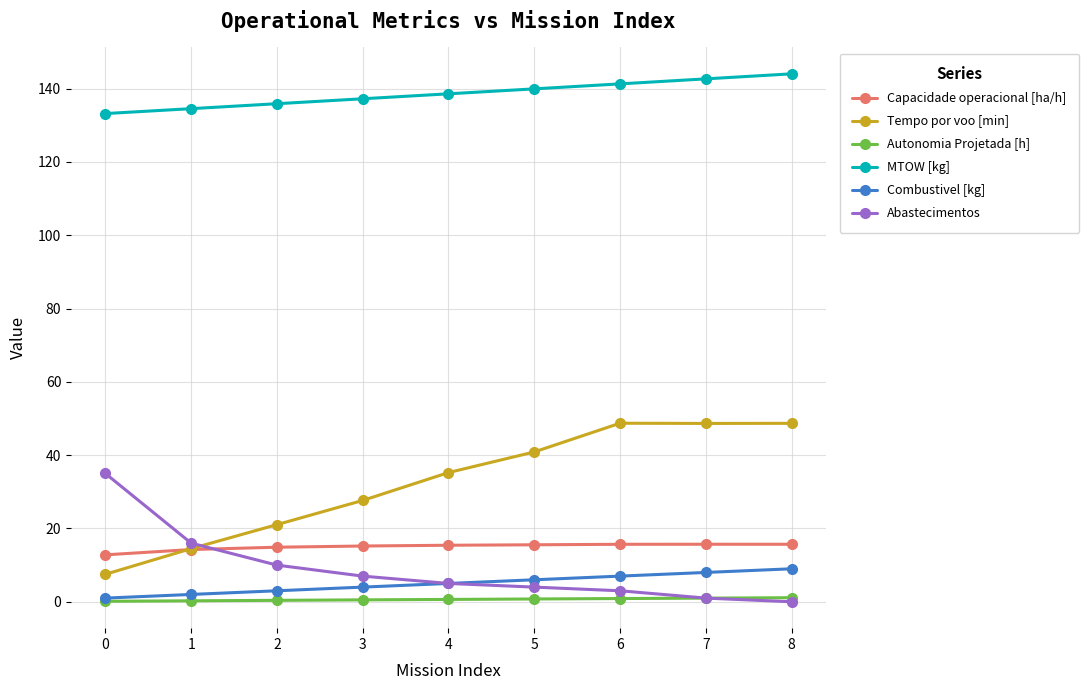

What is the minimum value for Tempo por voo [min]?

7.5